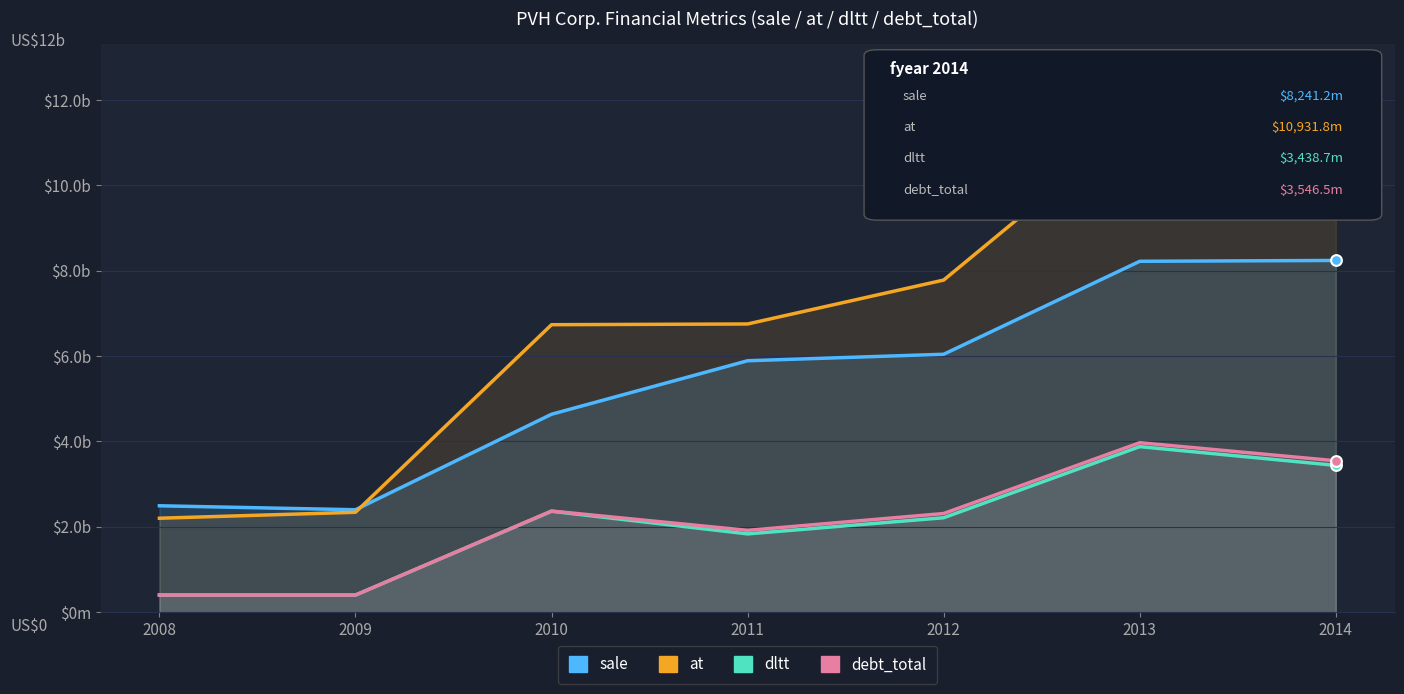

What are all the series names shown in the legend?

sale, at, dltt, debt_total